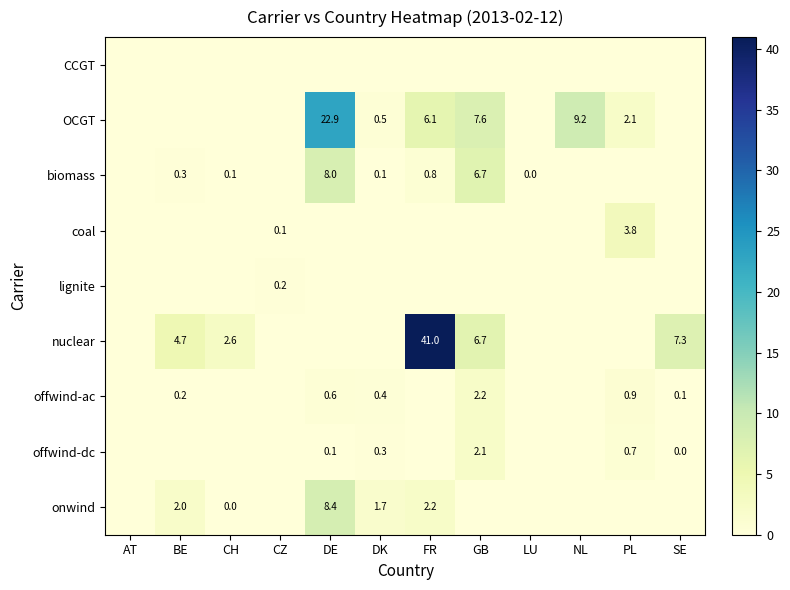

True or false: onwind has a value of 3.8 at FR.

False